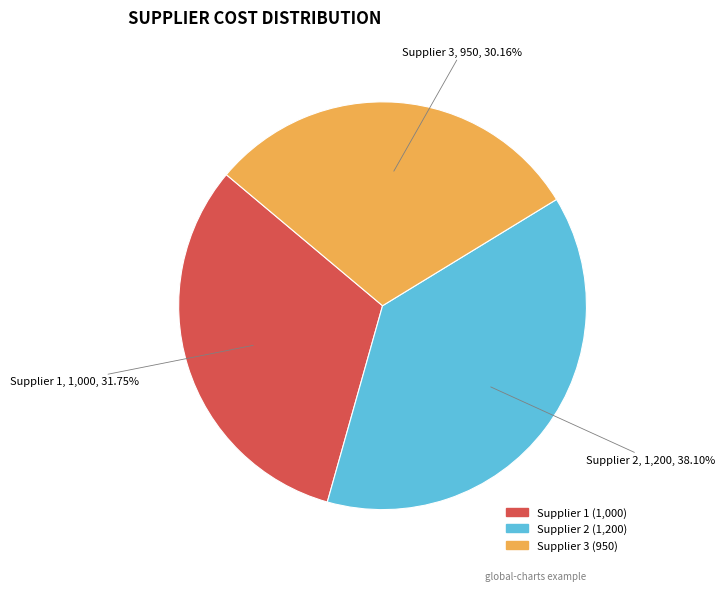

Which slice is the largest?

Supplier 2